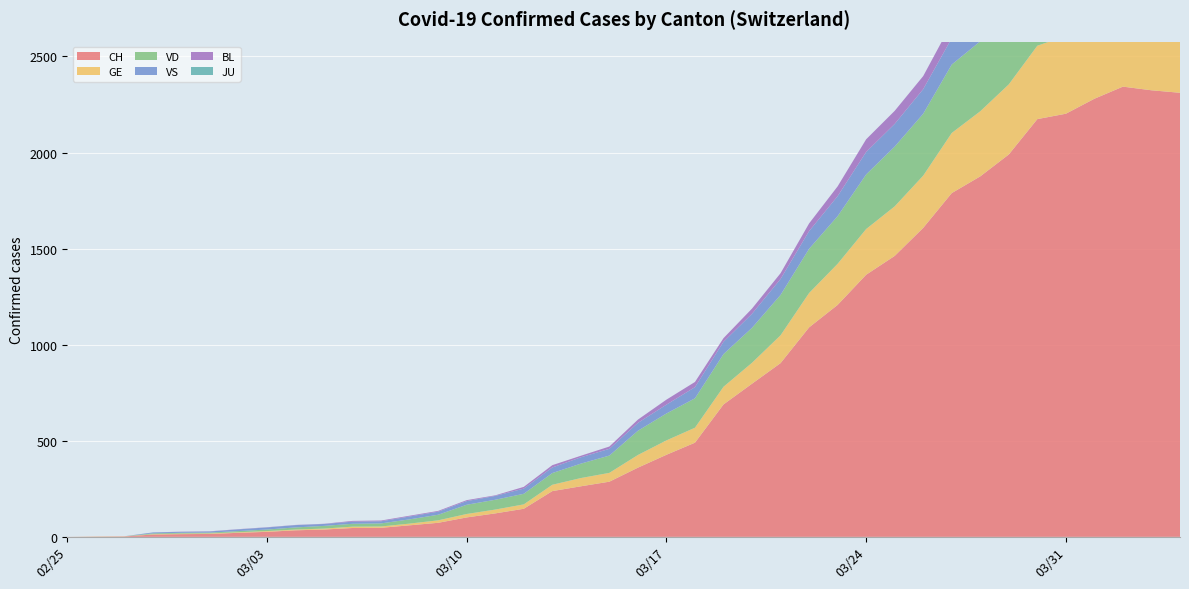

Reading left to right, extract all data points from this chart.

CH: 0	1	2	12	14	15	21	26	34	38	46	47	60	73	101	122	146	238	263	287	360	427	490	689	797	904	1090	1207	1364	1462	1608	1789	1876	1990	2174	2202	2280	2343	2324	2311
GE: 0	1	1	2	3	3	3	4	4	5	7	7	9	13	18	20	23	33	43	46	66	75	78	92	109	145	179	214	238	258	272	313	339	365	382	405	406	424	424	421
JU: 0	0	0	0	0	0	0	0	0	0	0	0	0	0	0	0	0	0	0	0	0	0	0	0	0	0	0	0	0	0	0	0	0	0	0	0	0	0	0	0
VS: 0	0	0	5	5	6	9	11	12	10	11	11	15	16	19	20	27	29	33	35	41	46	58	64	73	83	92	104	117	118	128	137	142	152	152	151	145	145	145	148
VD: 0	0	0	4	4	4	6	8	11	14	15	16	22	29	48	51	55	61	75	90	126	140	153	170	182	210	230	248	284	311	322	356	364	366	368	376	380	370	361	360
BL: 0	0	0	0	1	1	1	1	1	1	4	4	4	4	5	3	9	12	8	12	17	26	27	19	27	30	40	51	66	68	68	79	75	99	86	88	86	81	82	73